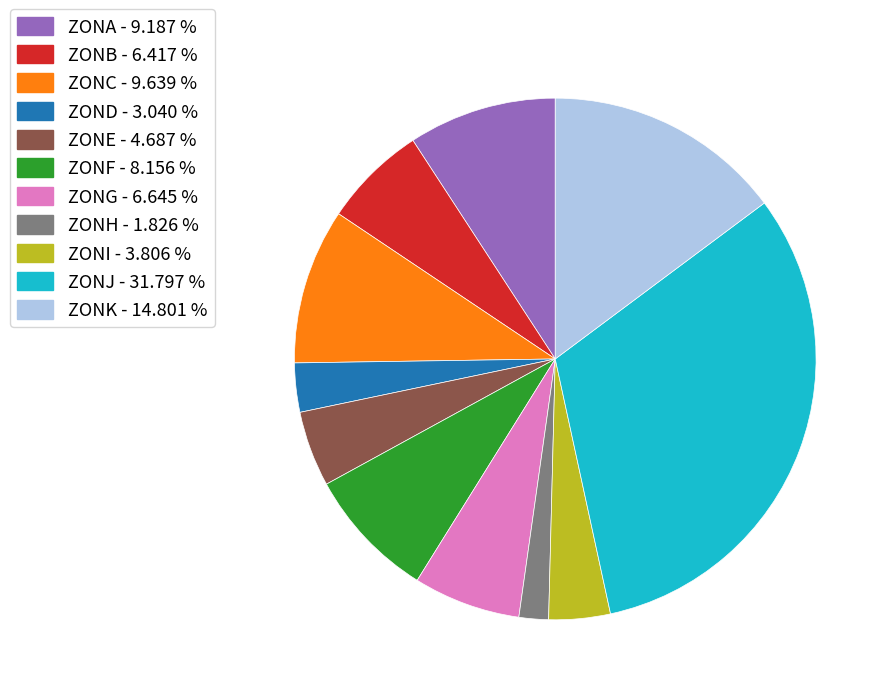

The ZONH slice represents 2% of the pie. True or false?

True